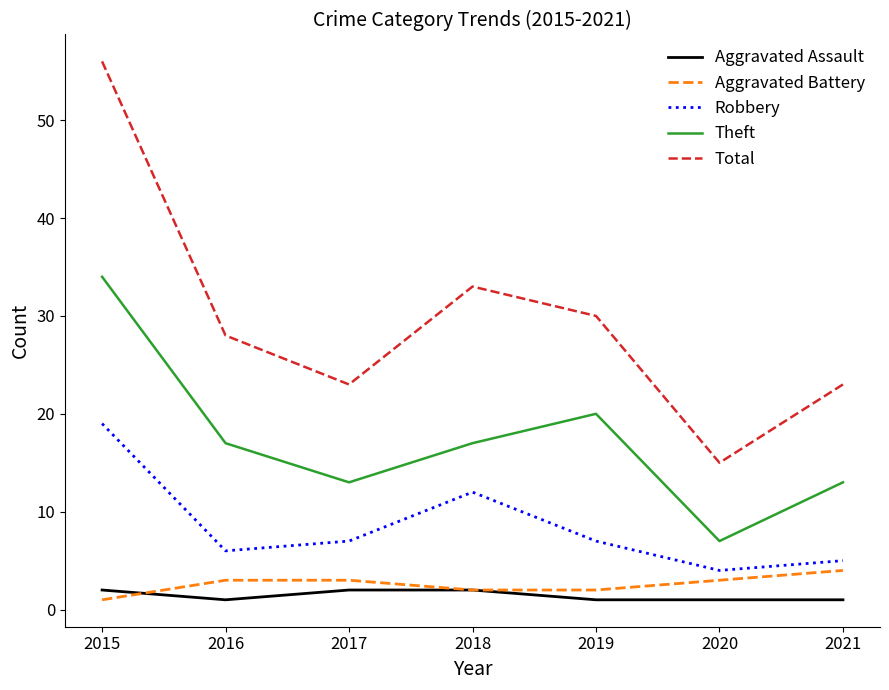

True or false: Theft has a value of 20 at 2019.

True